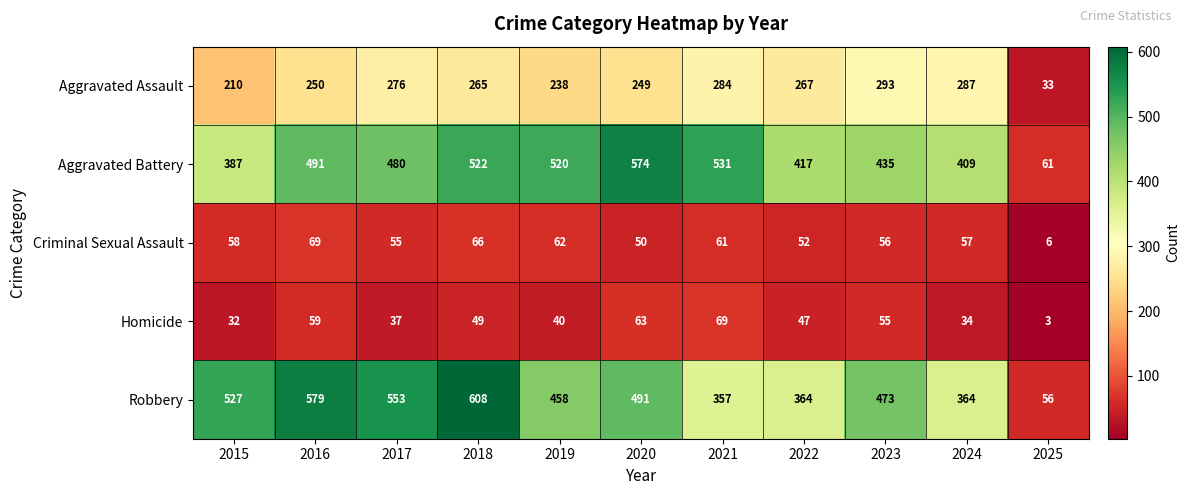

Which series changed the most between 2022 and 2023?

Robbery